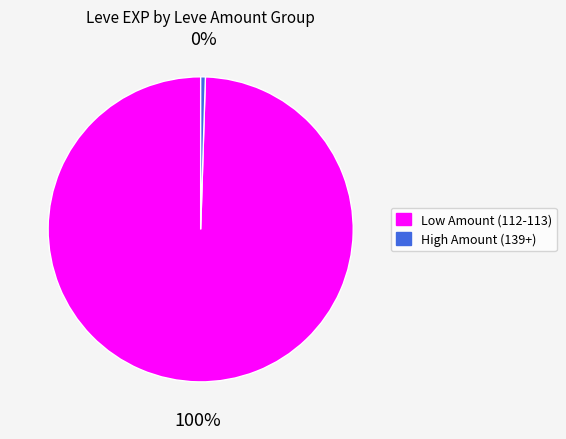

To the nearest percent, what is the average slice percentage?

50%